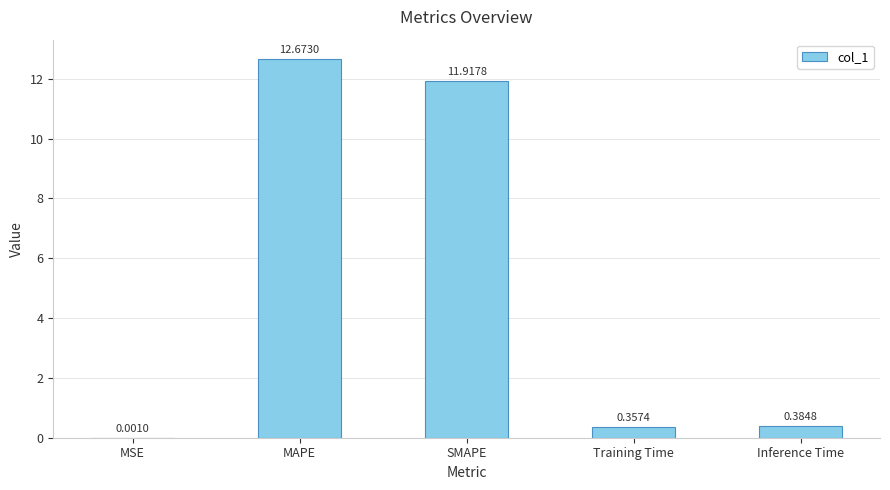

What is the greatest value displayed?

12.7